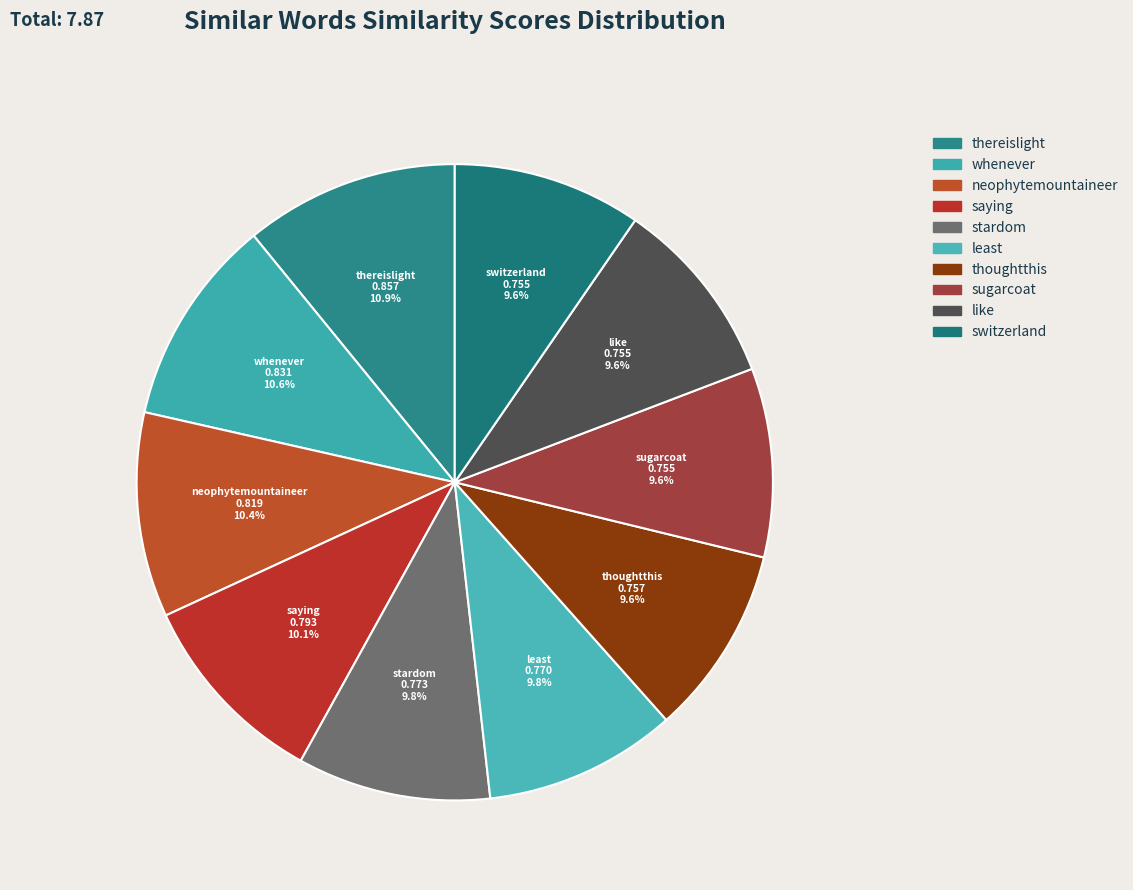

Which has a higher value, saying or thereislight?

thereislight